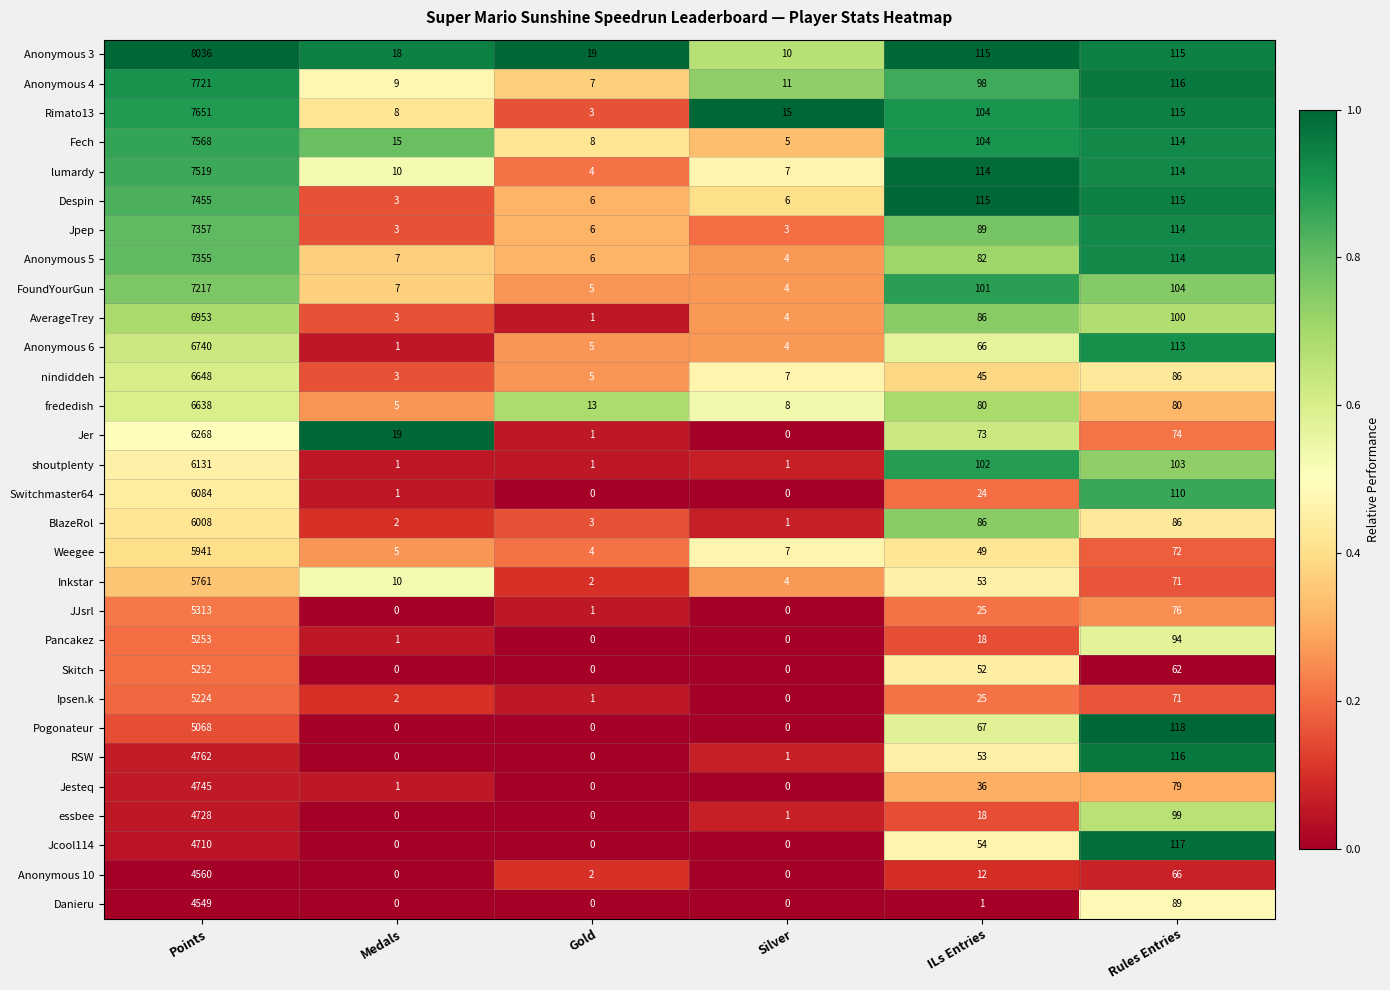

The JJsrl series shows 0 at Medals. True or false?

True